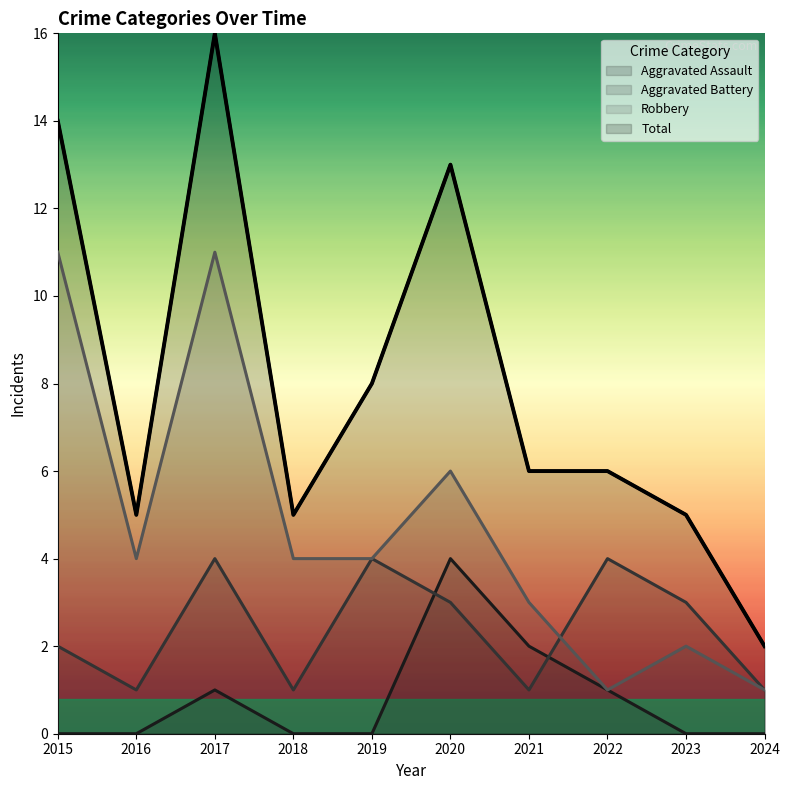

What value does the Total series have at 2020, to the nearest 5?

15